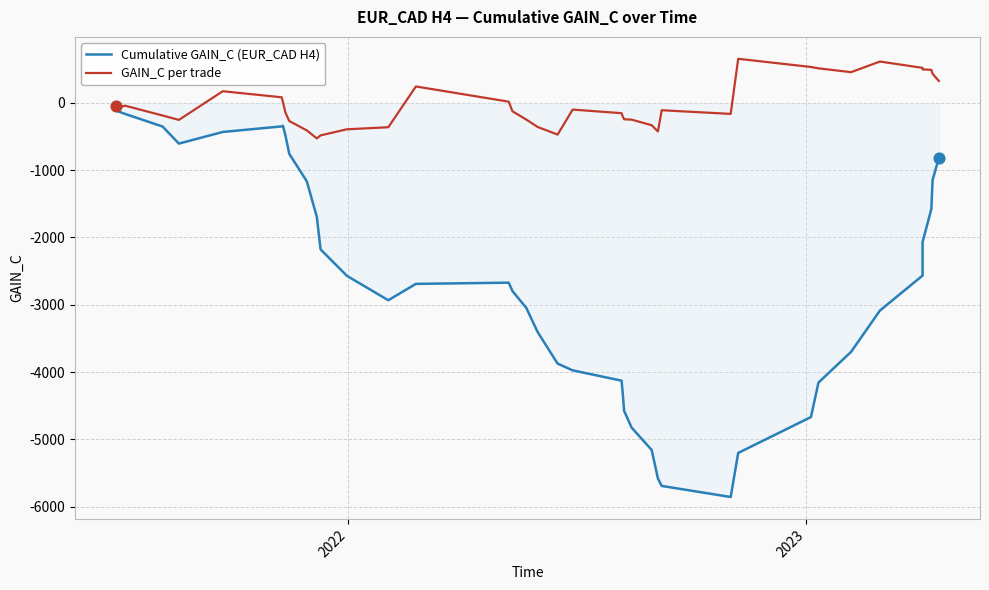

Is the value of GAIN_C per trade at 2022 greater than the value of Cumulative GAIN_C (EUR_CAD H4) at 19?

Yes